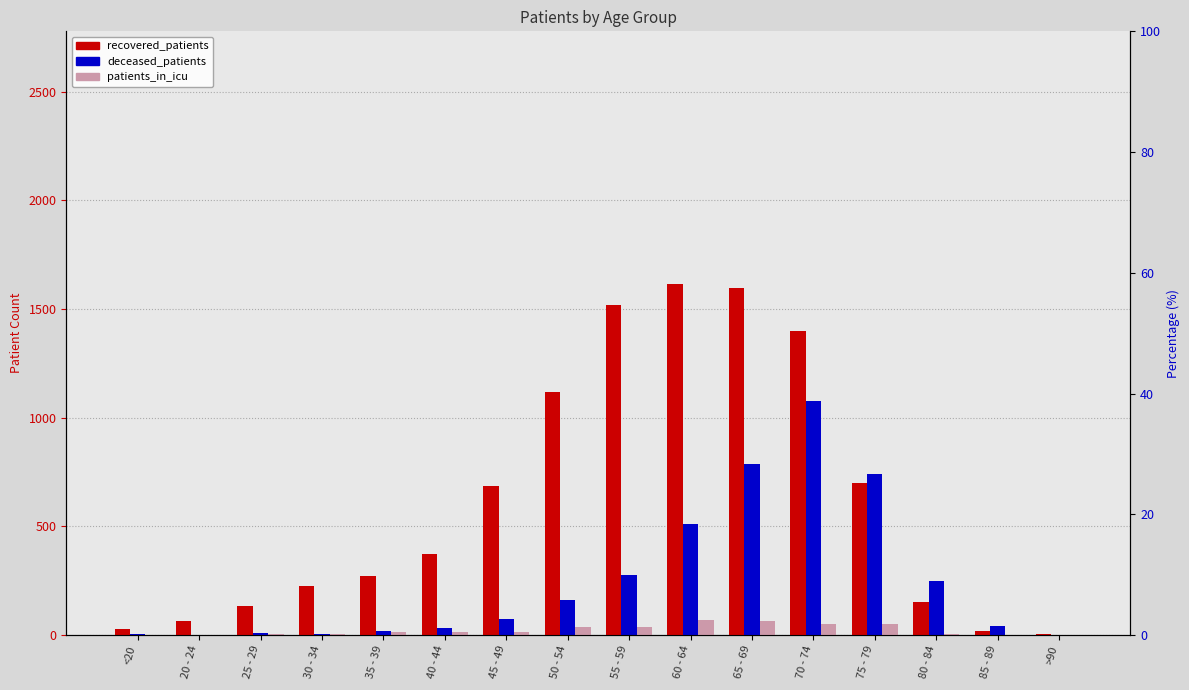

What is the difference between the deceased_patients values at 40 - 44 and >90?

31